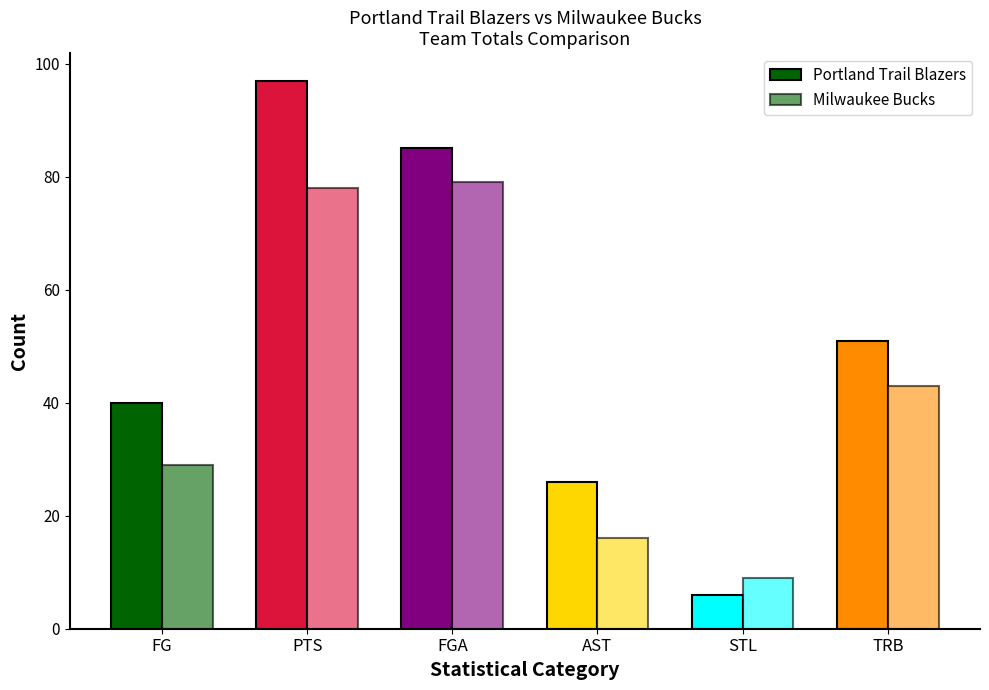

What is the difference between the highest and lowest values at FG?

11